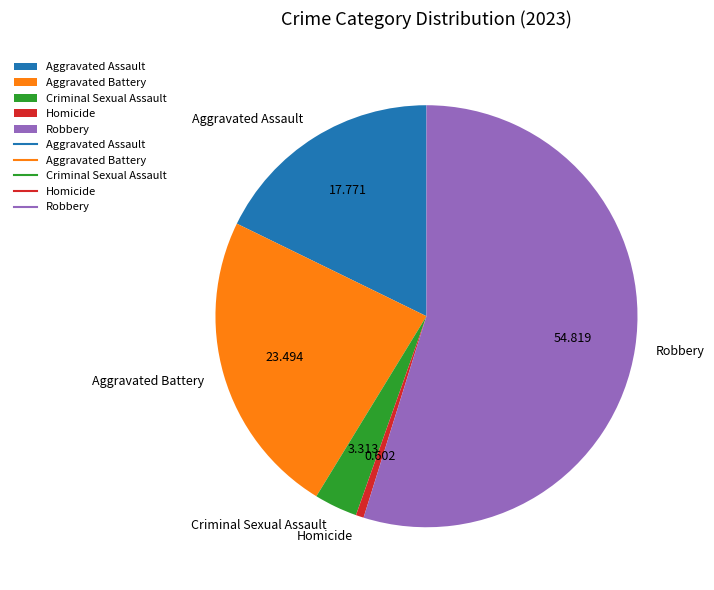

Rank the categories by value from lowest to highest.

Homicide, Criminal Sexual Assault, Aggravated Assault, Aggravated Battery, Robbery